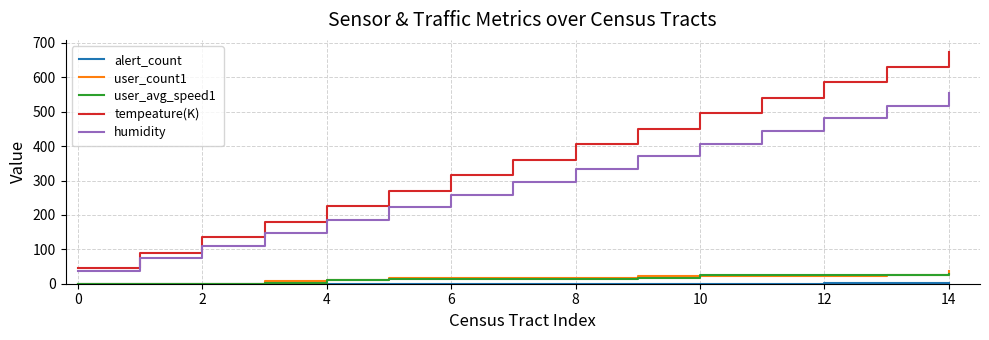

Which series has the widest spread of values?

tempeature(K)